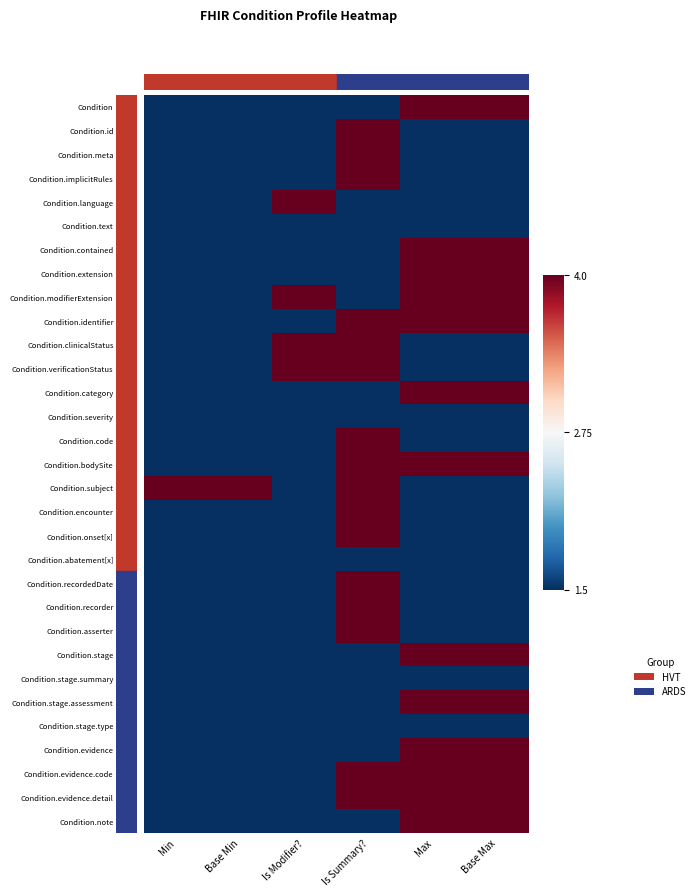

Rank the series at Base Max from lowest to highest value.

Condition.id, Condition.meta, Condition.implicitRules, Condition.language, Condition.text, Condition.clinicalStatus, Condition.verificationStatus, Condition.severity, Condition.code, Condition.subject, Condition.encounter, Condition.onset[x], Condition.abatement[x], Condition.recordedDate, Condition.recorder, Condition.asserter, Condition.stage.summary, Condition.stage.type, Condition, Condition.contained, Condition.extension, Condition.modifierExtension, Condition.identifier, Condition.category, Condition.bodySite, Condition.stage, Condition.stage.assessment, Condition.evidence, Condition.evidence.code, Condition.evidence.detail, Condition.note